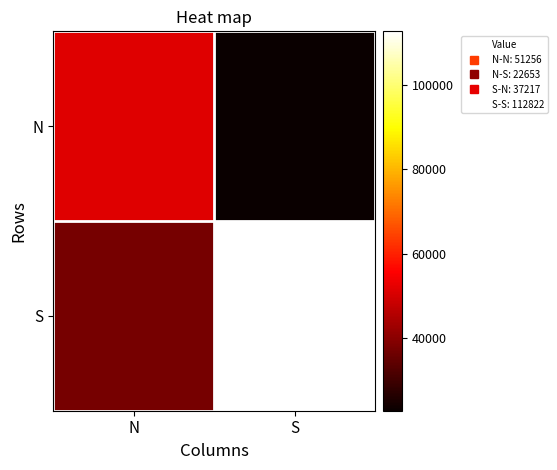

Between S and N, which is larger?

N